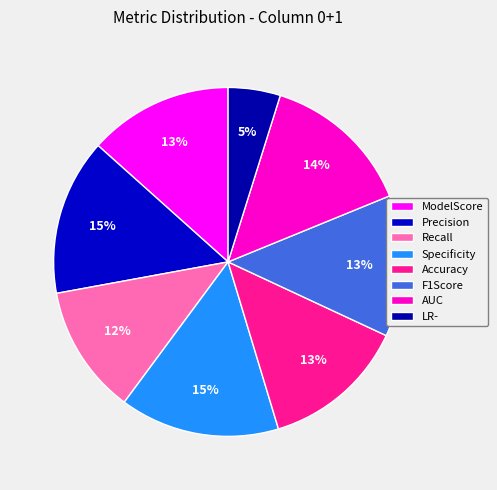

Rank the categories by value from lowest to highest.

LR-, Recall, F1Score, ModelScore, Accuracy, AUC, Precision, Specificity